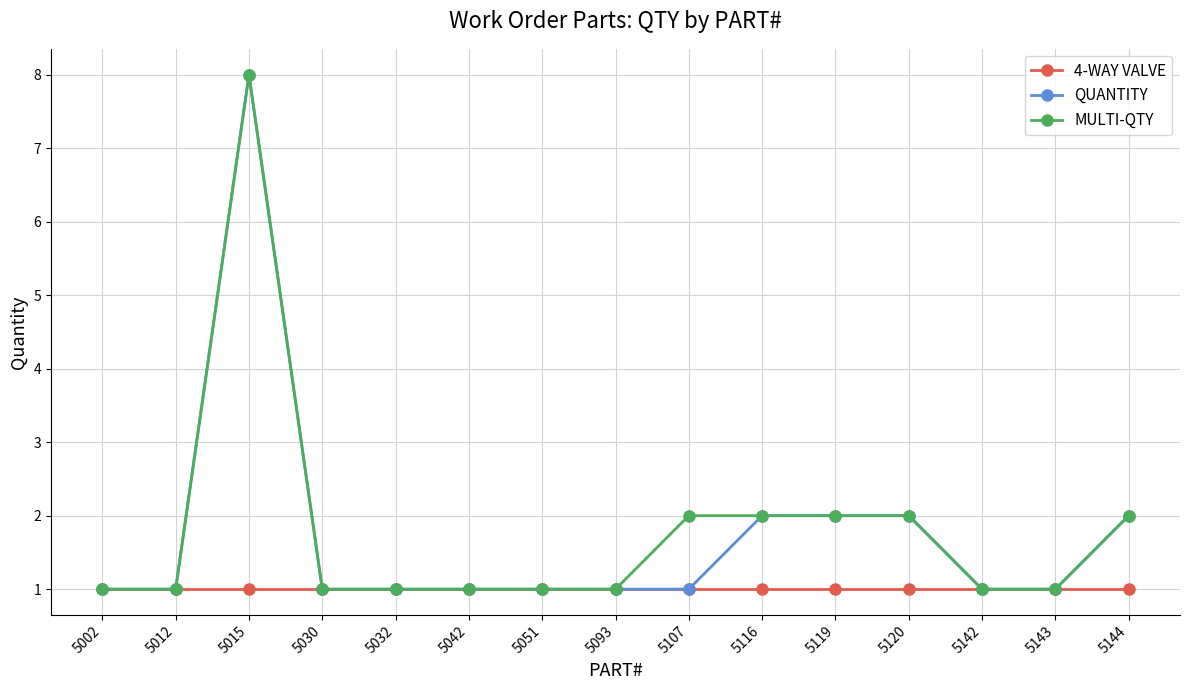

How many lines are shown in the chart?

3